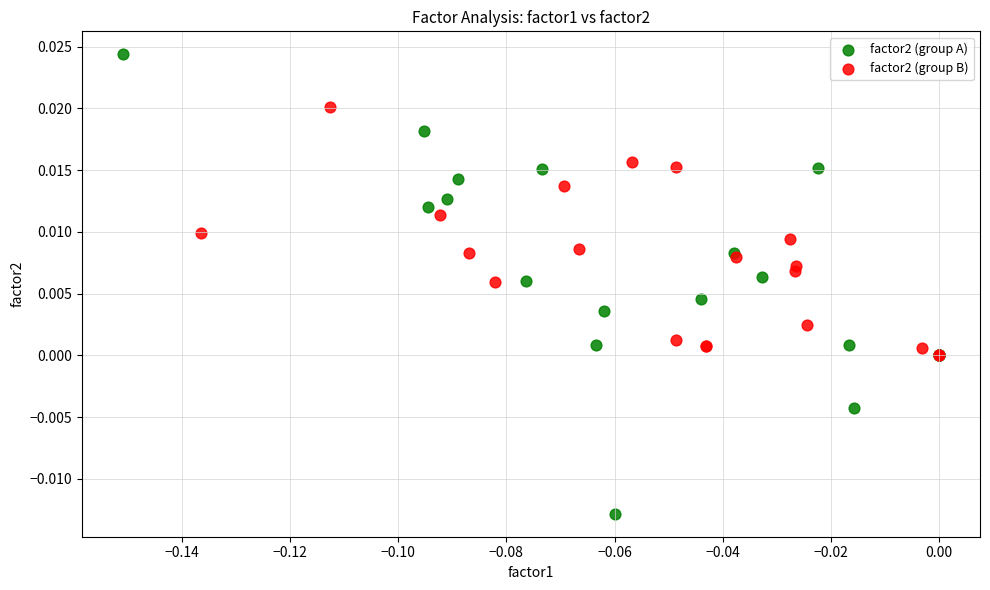

Which series has the widest spread of Y values?

factor2 (group A)